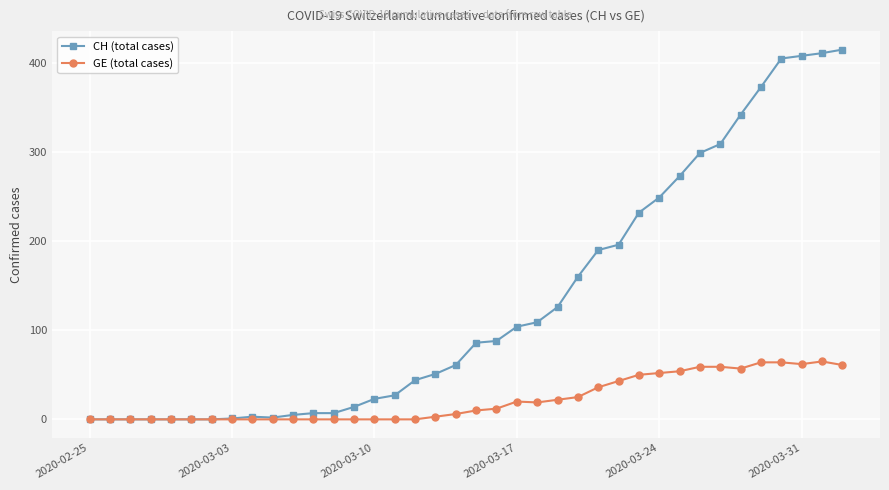

Which series has the largest total across all categories?

CH (total cases)